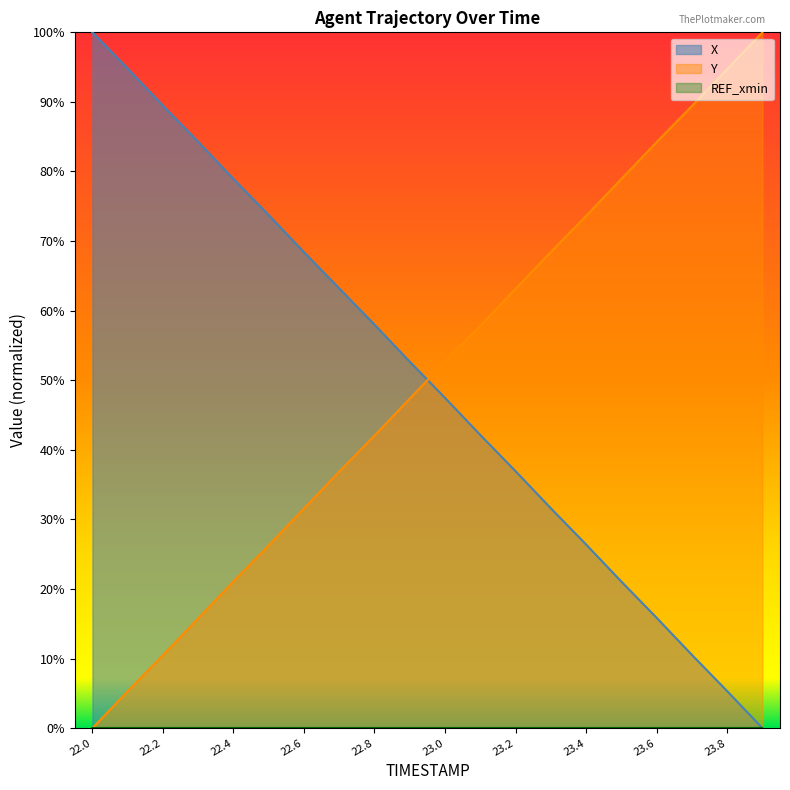

Does the chart display data point markers on the line(s)?

No